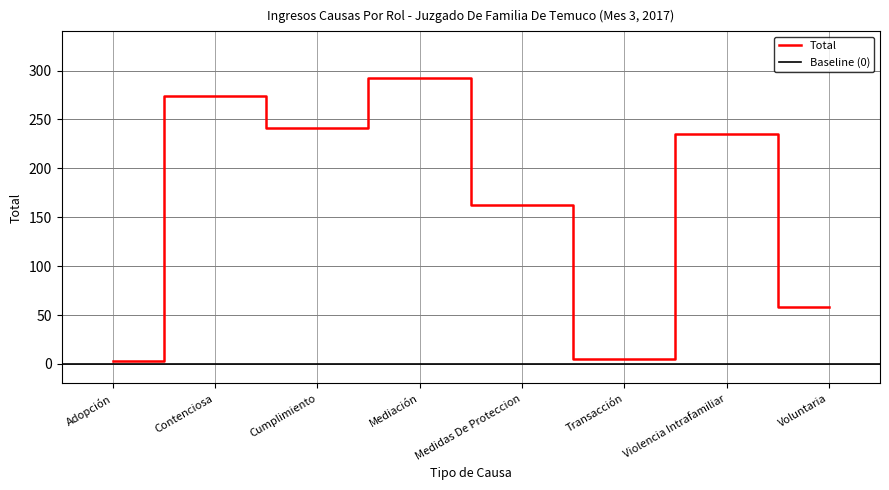

At which category does the data reach its first local valley?

Cumplimiento